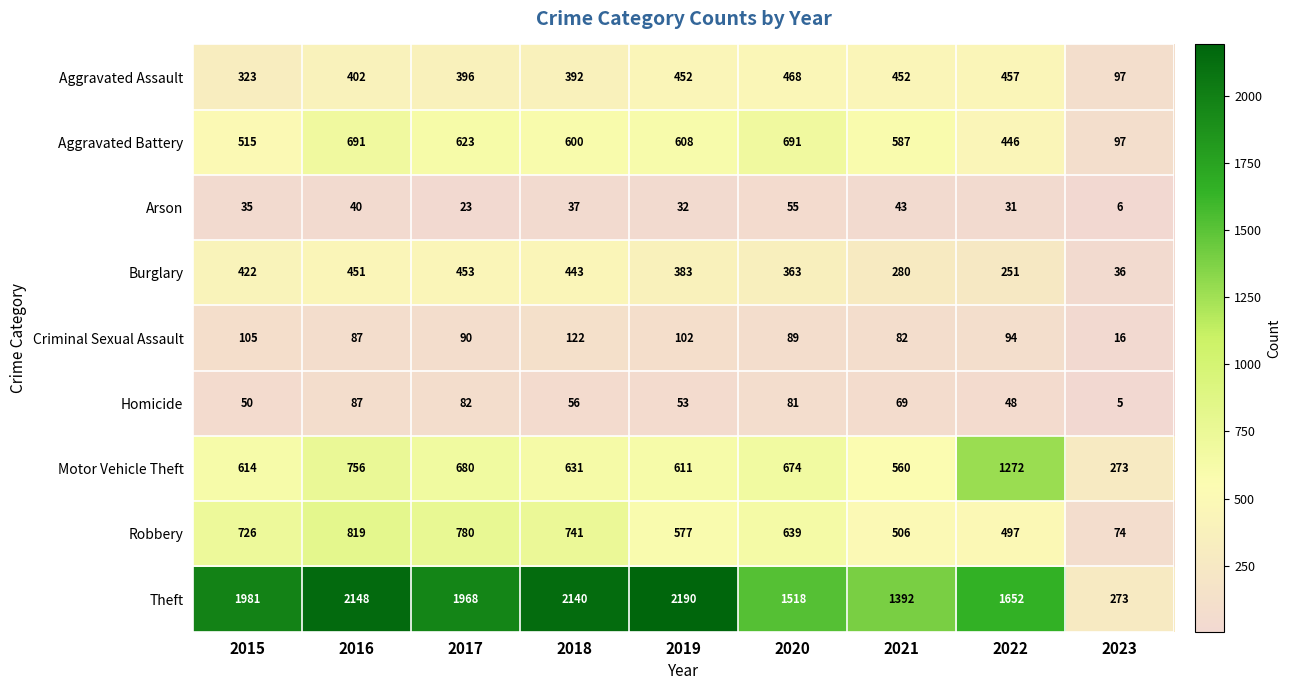

What is the sum of all Arson values?

302